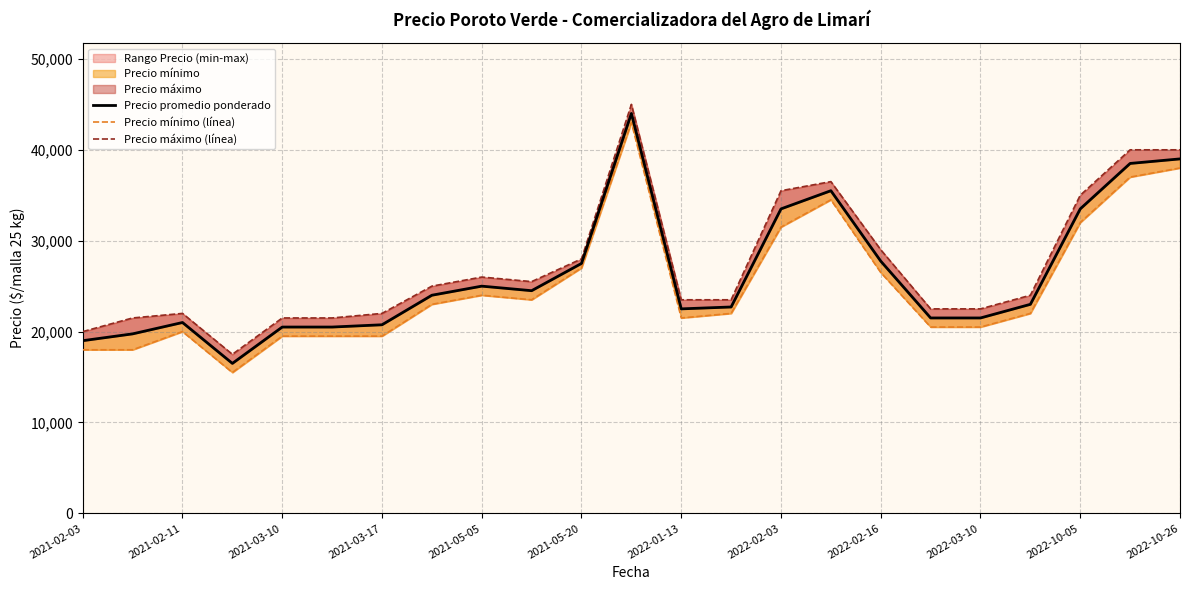

Between 2022-10-26 and 21, which series saw the biggest shift?

Precio mínimo (línea)